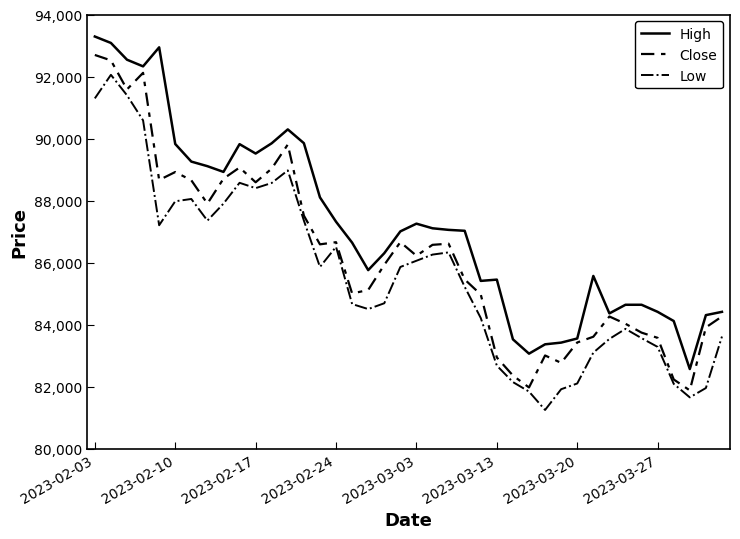

List the series in order of their overall mean, lowest first.

Low, Close, High